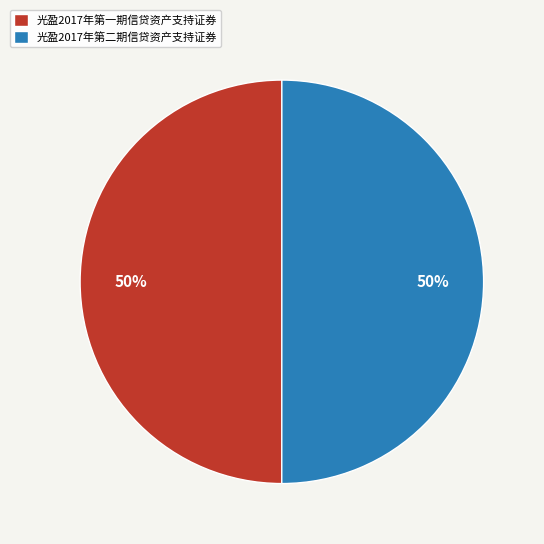

Approximately how many times larger is the value at 光盈2017年第二期信贷资产支持证券 compared to 光盈2017年第一期信贷资产支持证券?

1.0